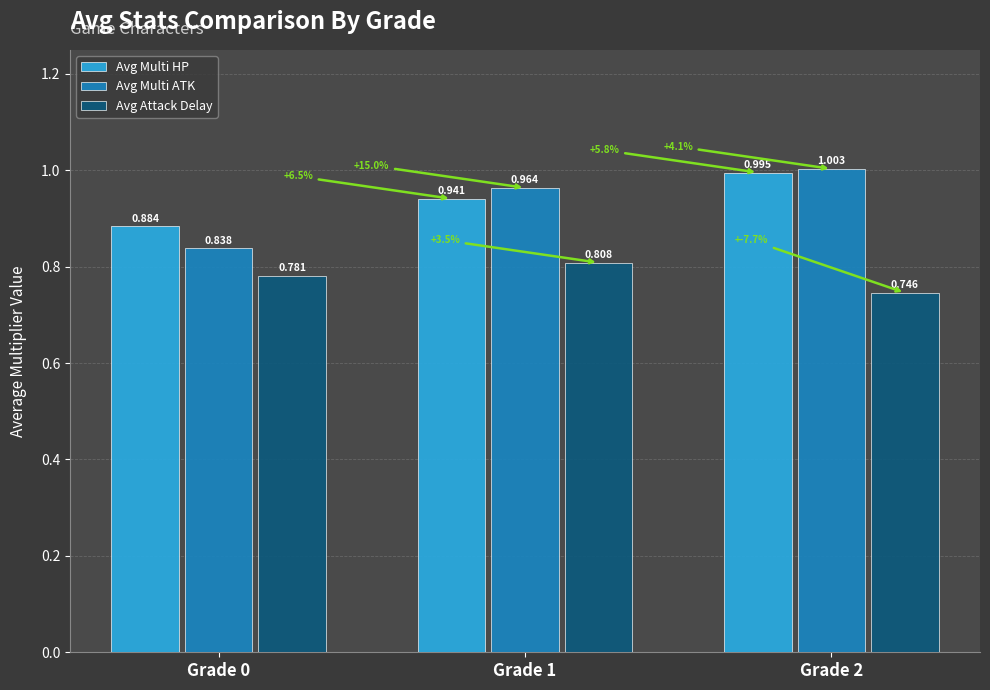

Which series has the widest spread of values?

Avg Multi ATK